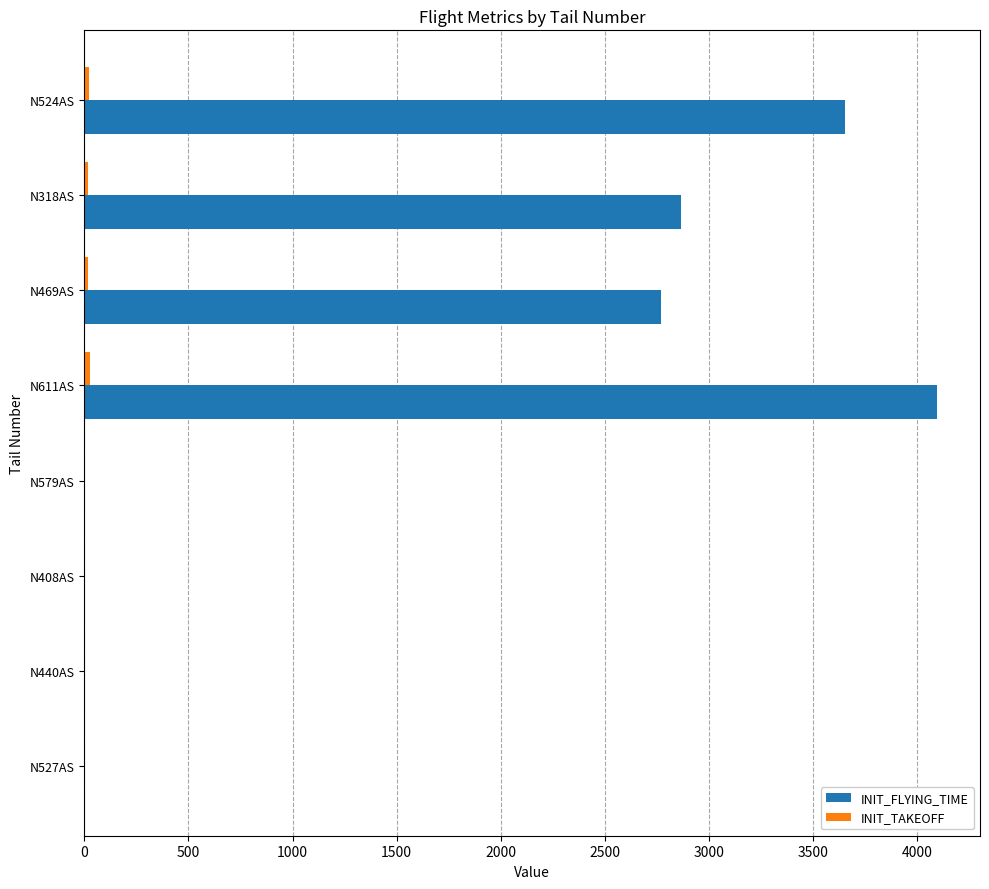

At which category is the sum across all series the highest?

N611AS